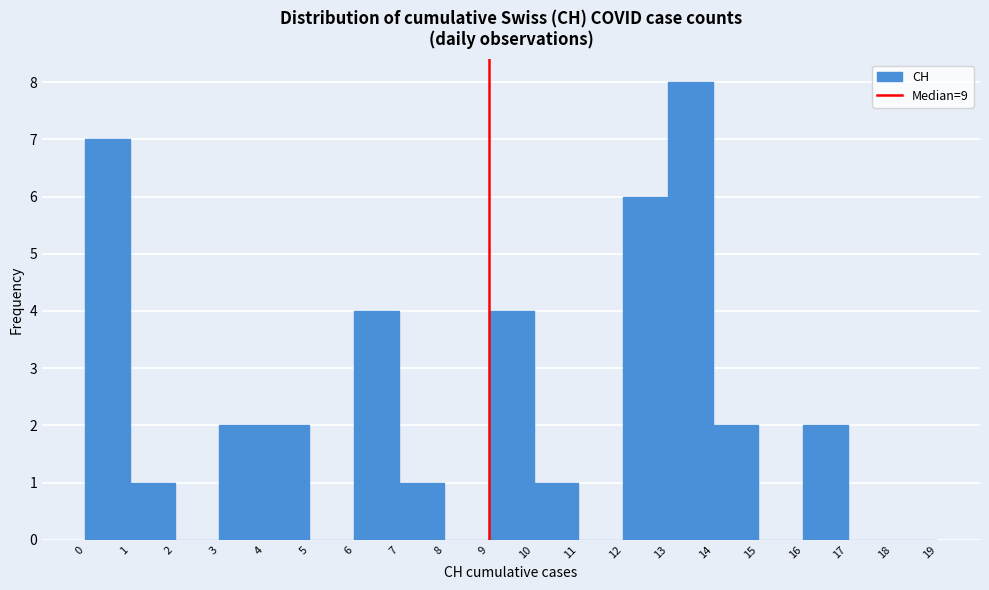

Reading left to right, list every bar in this chart as the range it spans on the x-axis followed by its height. The values are not printed on the chart, so give them approximately, as read against the axis.

0 to 1: 7
1 to 2: 1
2 to 3: 0
3 to 4: 2
4 to 5: 2
5 to 6: 0
6 to 7: 4
7 to 8: 1
8 to 9: 0
9 to 10: 4
10 to 11: 1
11 to 12: 0
12 to 13: 6
13 to 14: 8
14 to 15: 2
15 to 16: 0
16 to 17: 2
17 to 18: 0
18 to 19: 0